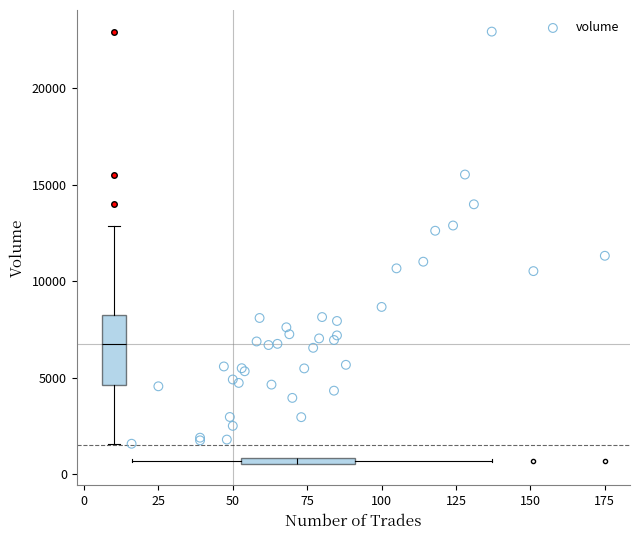

What Y value in the scatter plot is closest to 12263?

12622.5